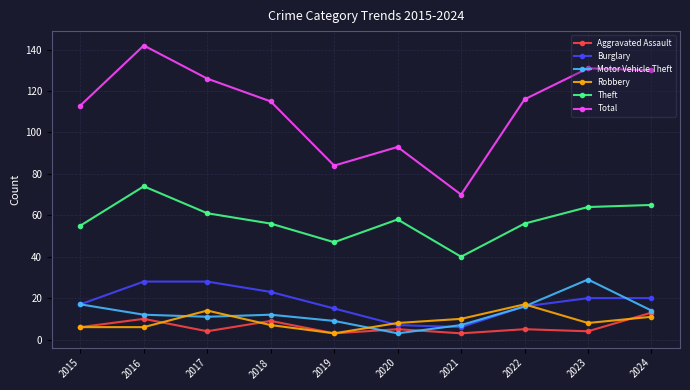

Where is the first local maximum for Aggravated Assault?

2016